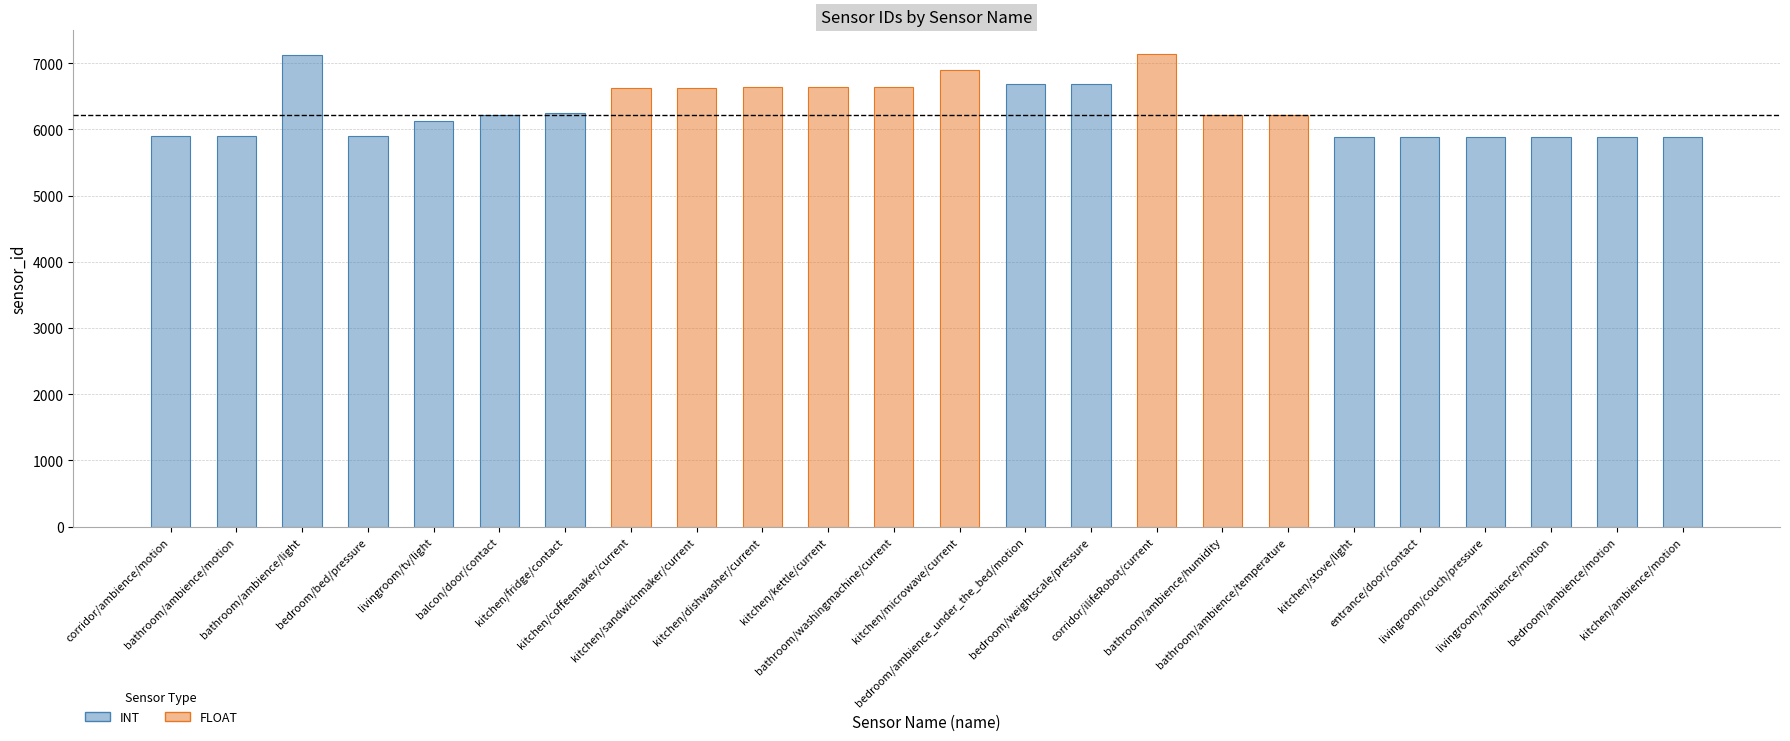

Reading right to left, extract all data points from this chart.

5893	5892	5891	5889	5888	5887	6223	6222	7139	6687	6686	6896	6636	6635	6634	6633	6632	6253	6220	6127	5896	7125	5895	5894